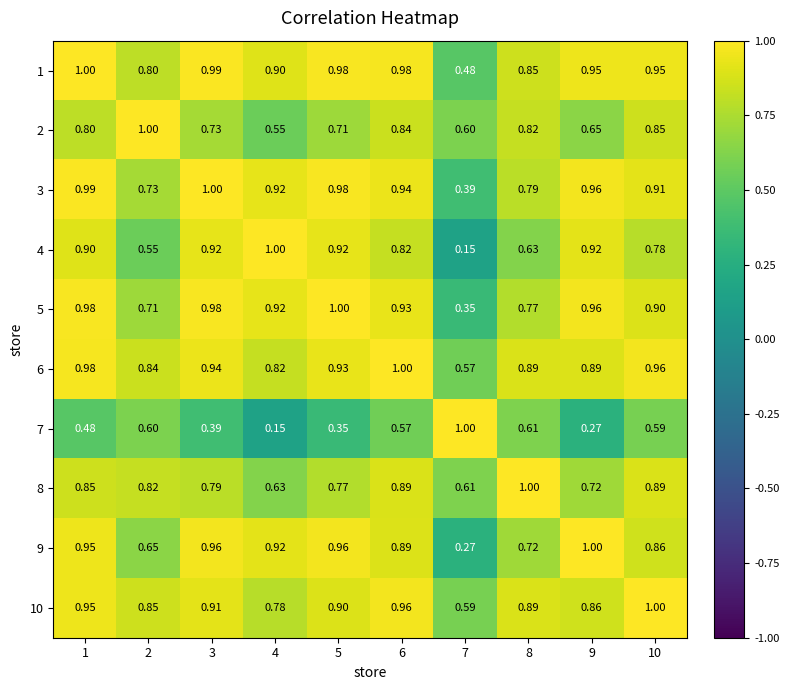

Is the value of 6 at 1 greater than the value of 4 at 7?

Yes